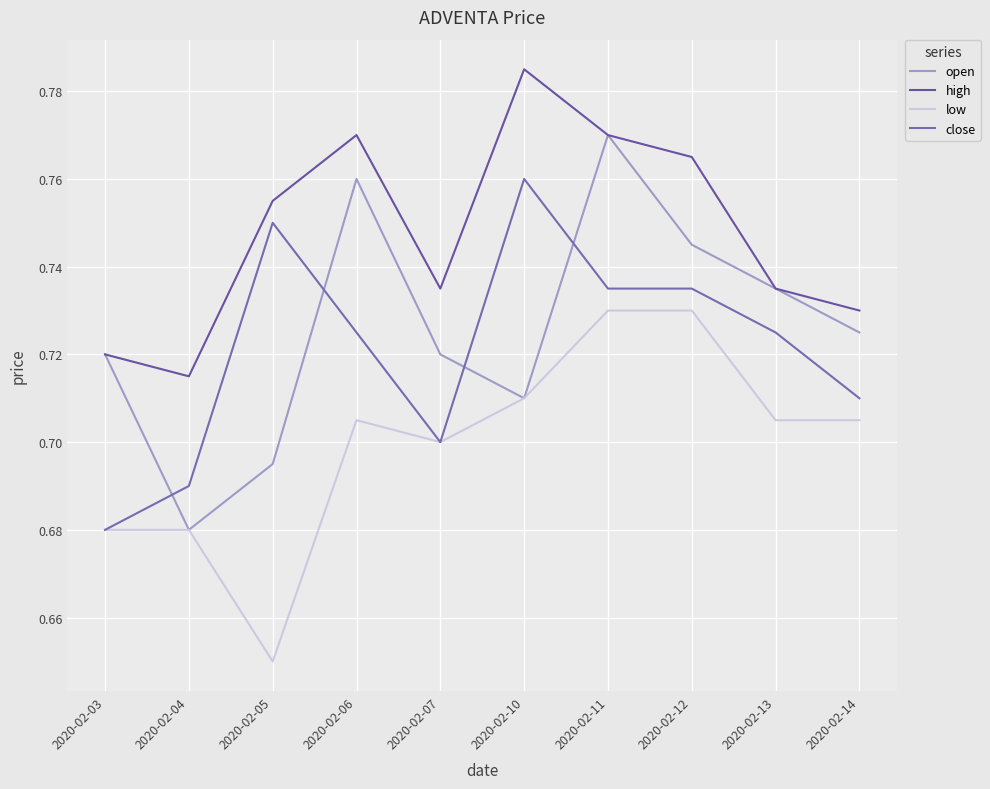

How many lines are shown in the chart?

4